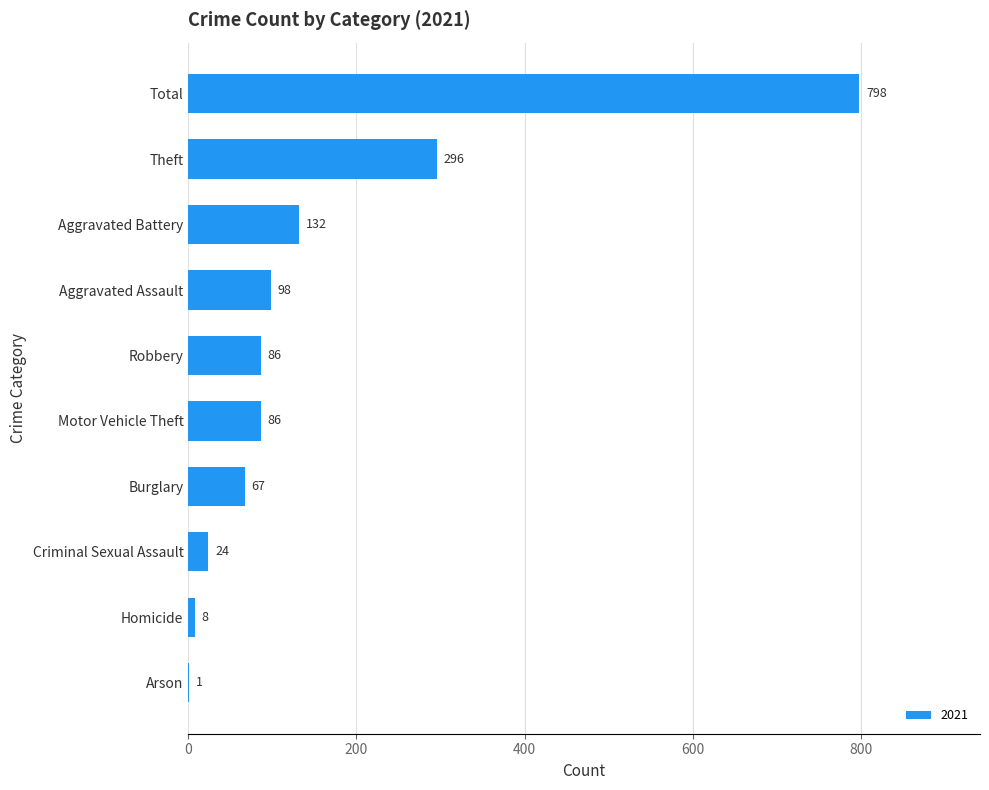

What is the sum of the values at Aggravated Battery and Robbery?

218